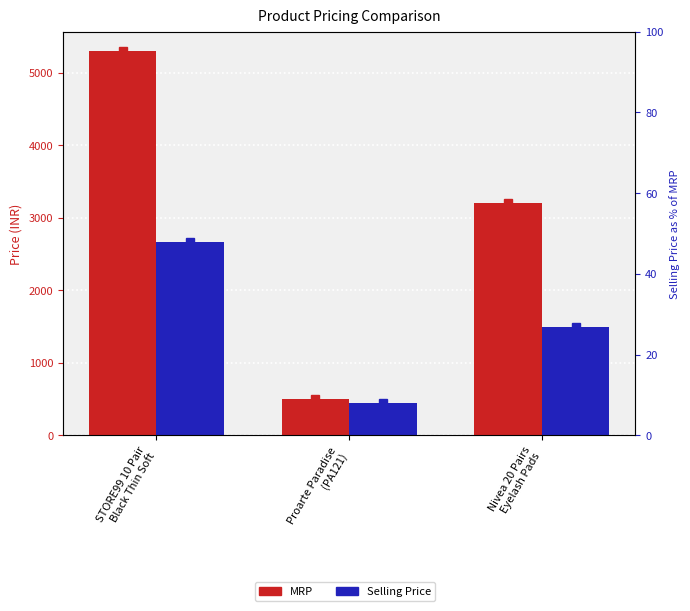

What value does the Selling Price series have at STORE99 10 Pair
Black Thin Soft, to the nearest 100?

2700